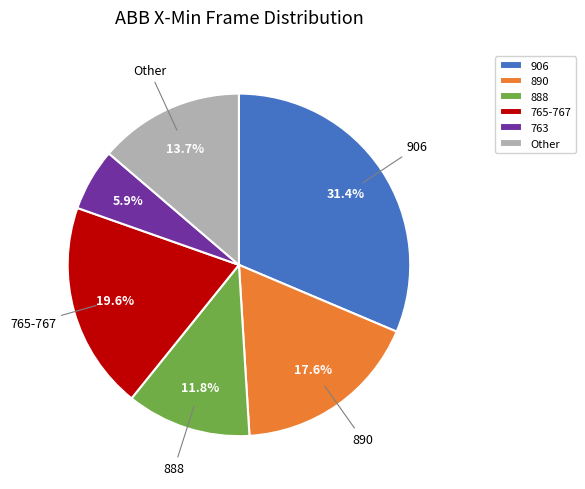

The 888 slice represents 2% of the pie. True or false?

False